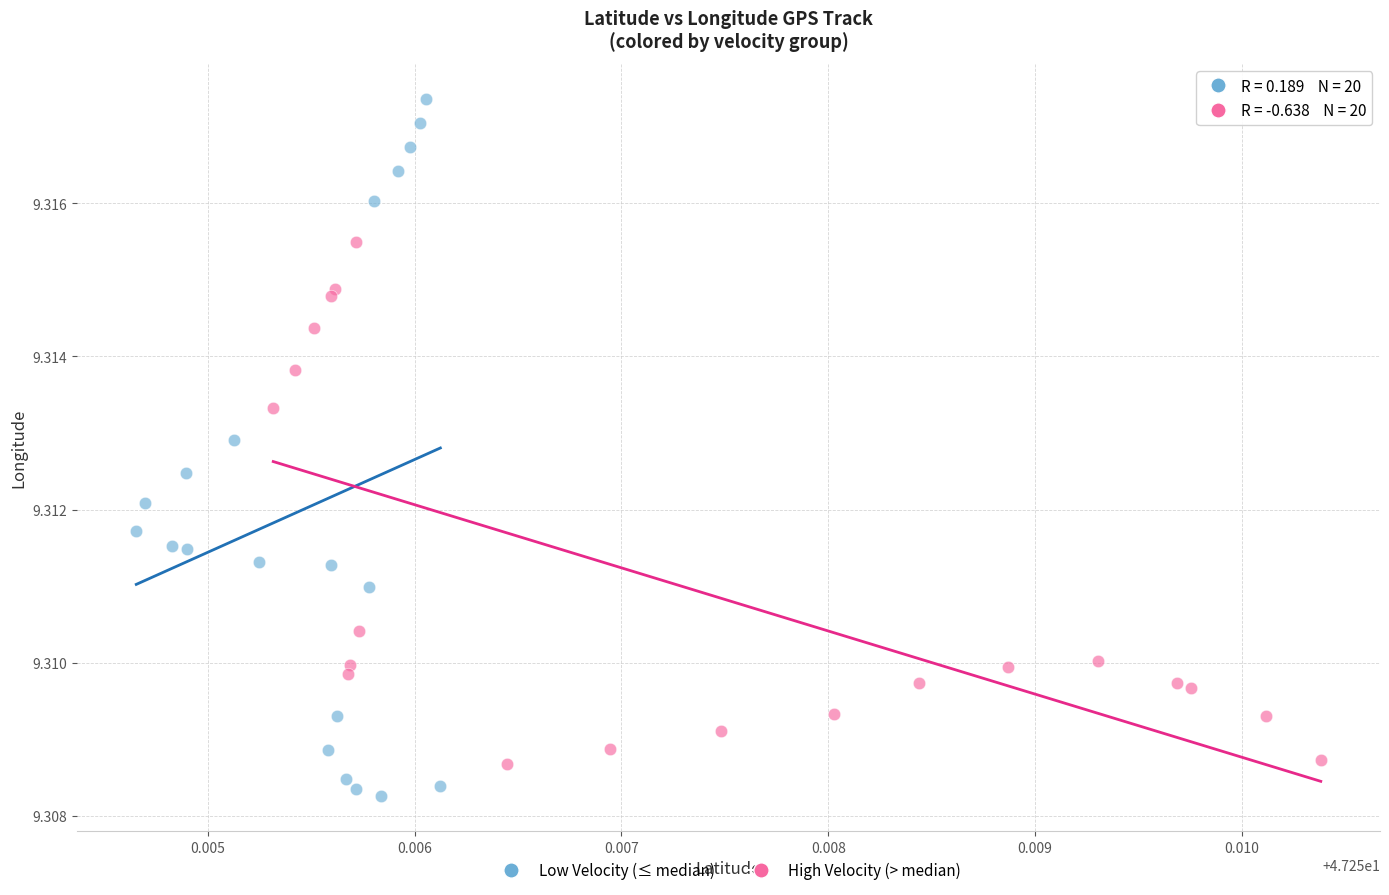

Which series has the widest spread of Y values?

Low Velocity (≤ median)